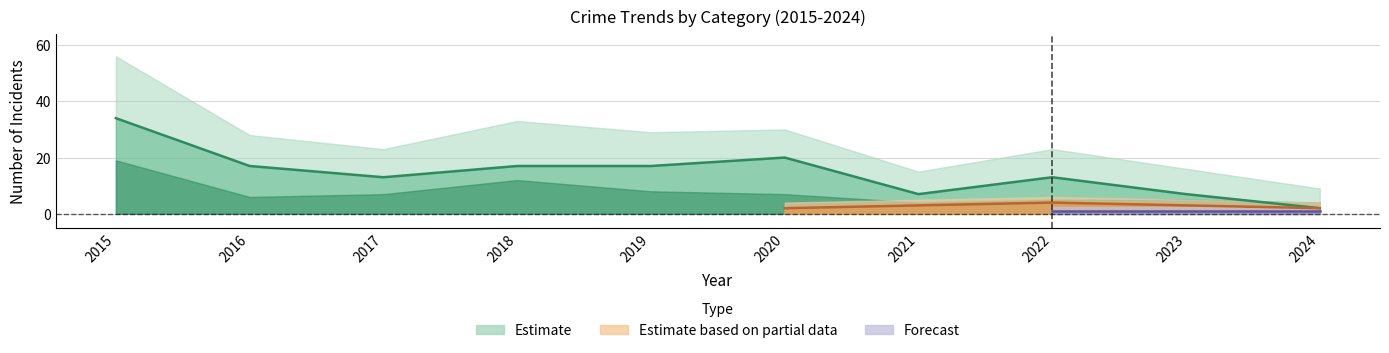

At which label does Total reach its minimum?

2024